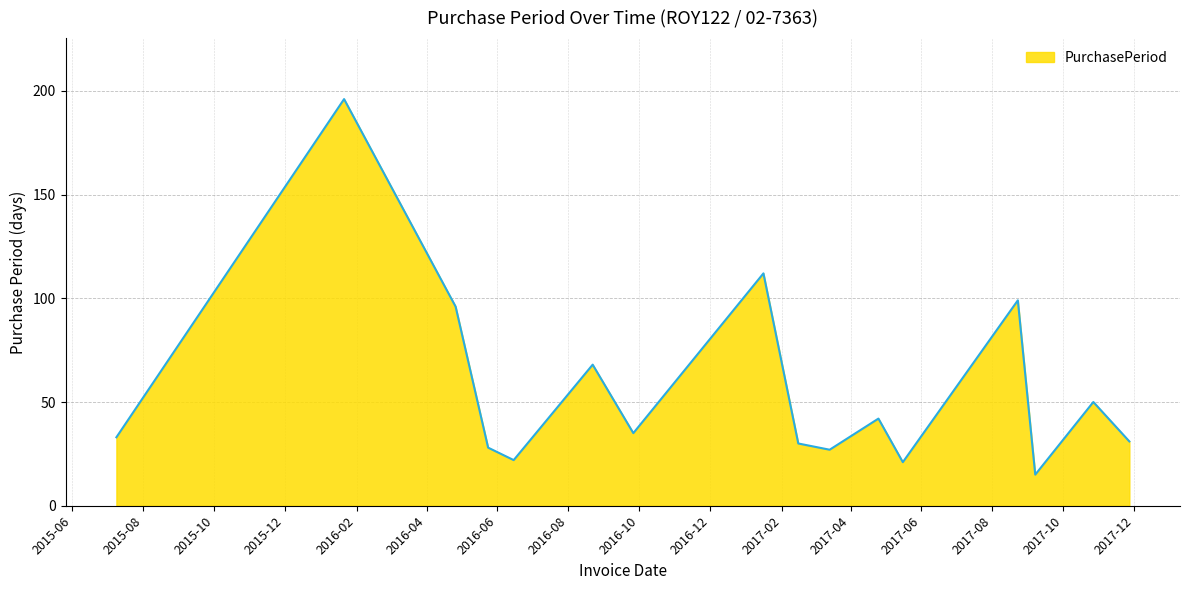

Does the chart have visible grid lines?

Yes